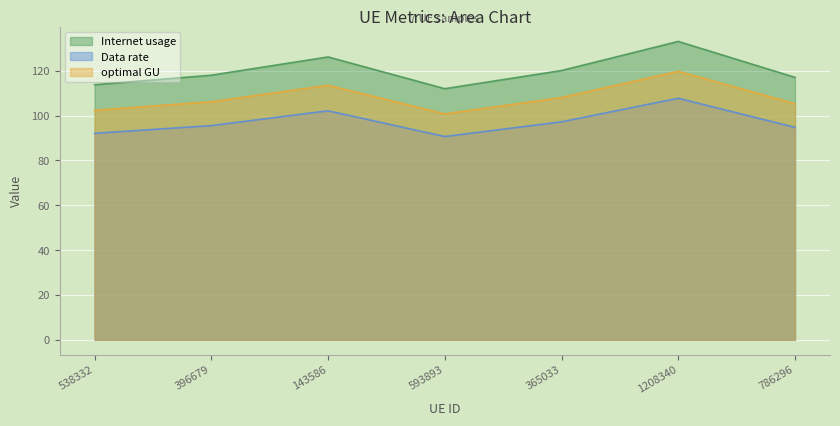

What is the label of the 7th point from the left?

786296